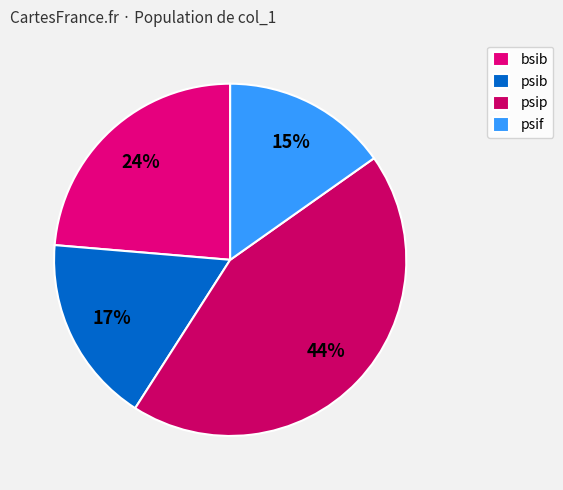

To the nearest percent, what is the average slice percentage?

25%